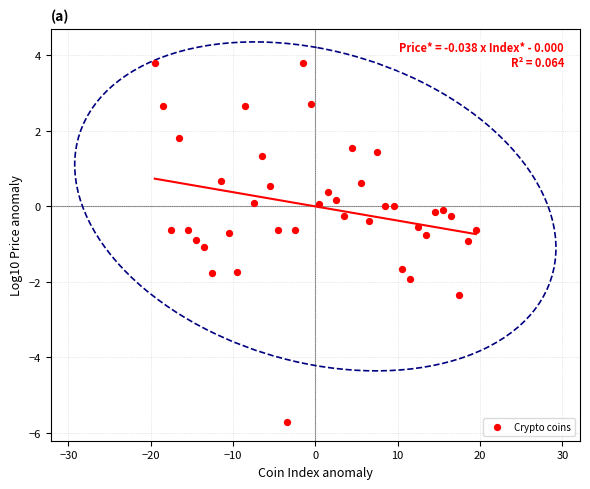

What is the range of Y values (max minus min)?

9.5